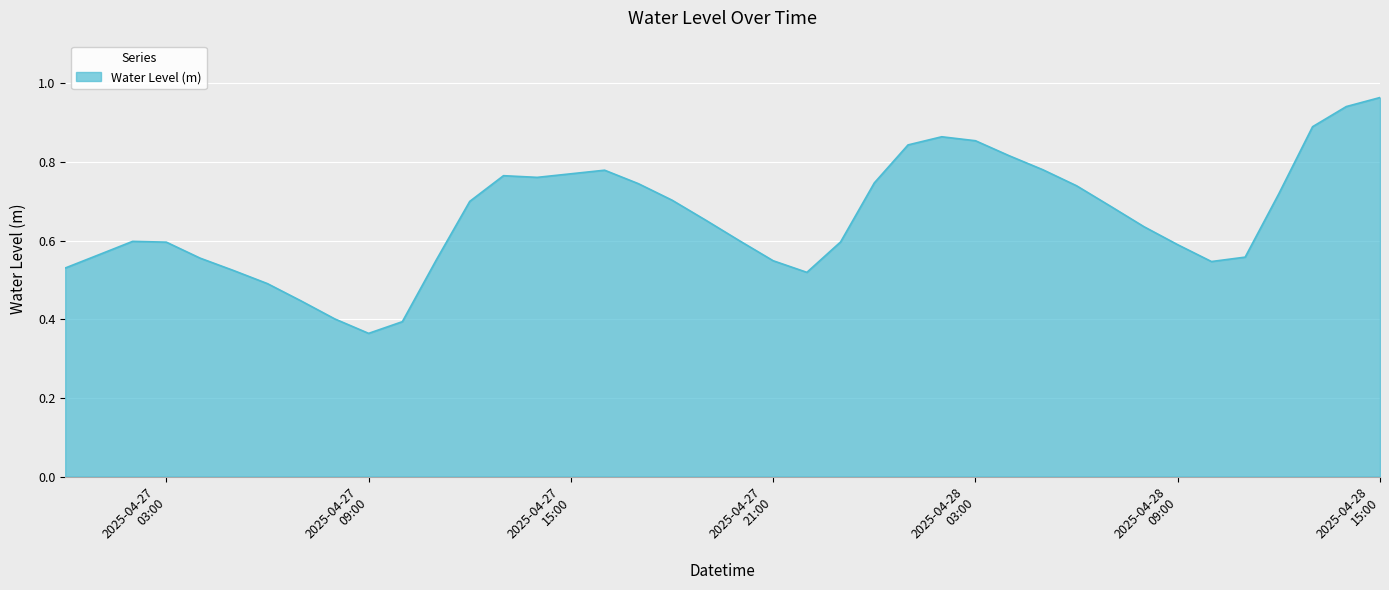

True or false: the data has more than 1 interior local peaks.

True